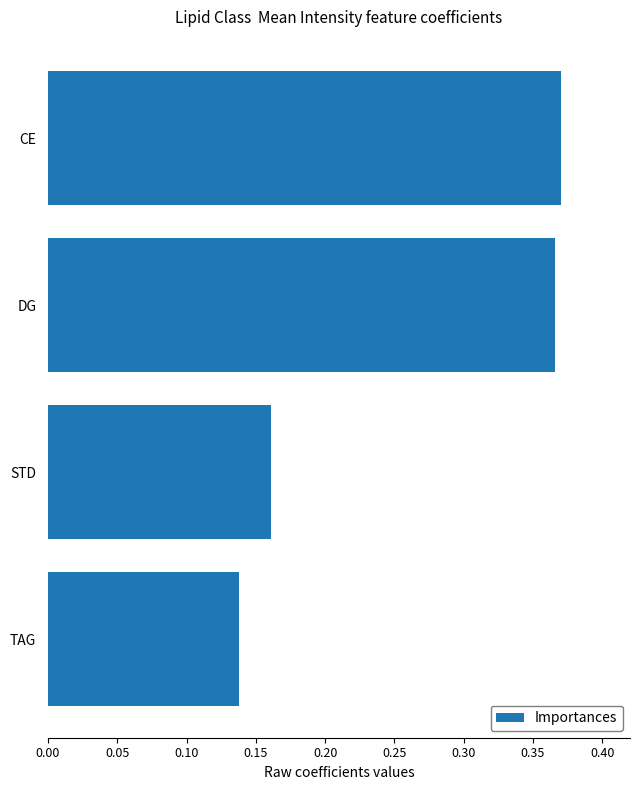

Is it true that the value at DG is 0.1?

False